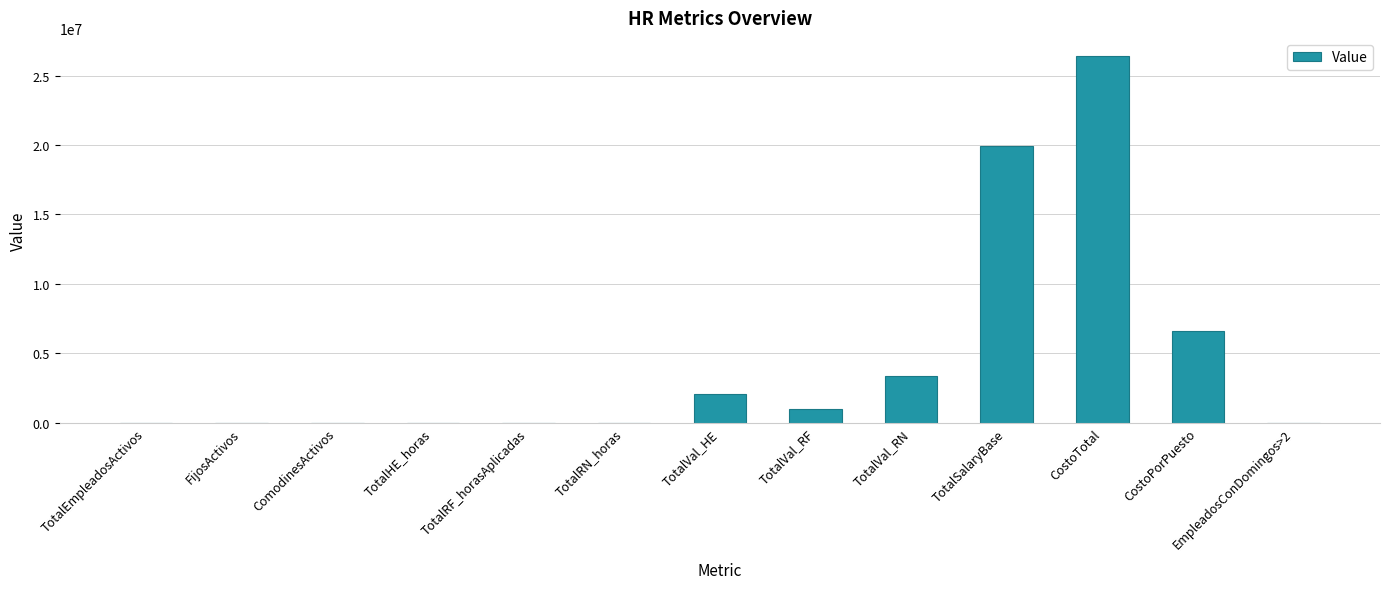

Is it true that the value at CostoTotal is 26395572.3?

True